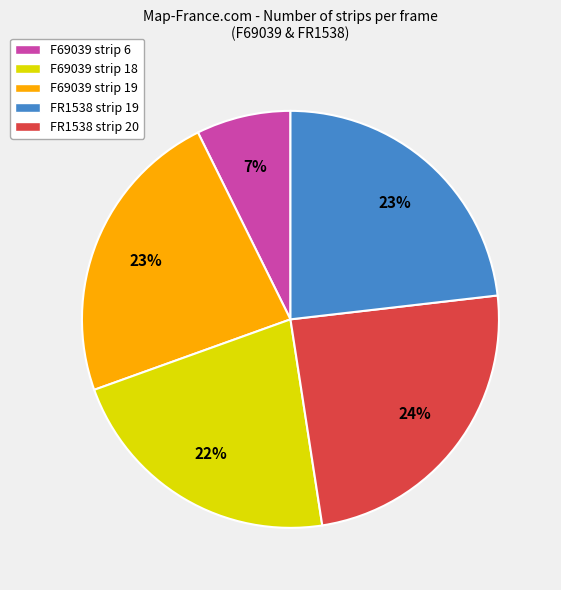

How many segments does this pie chart have?

5